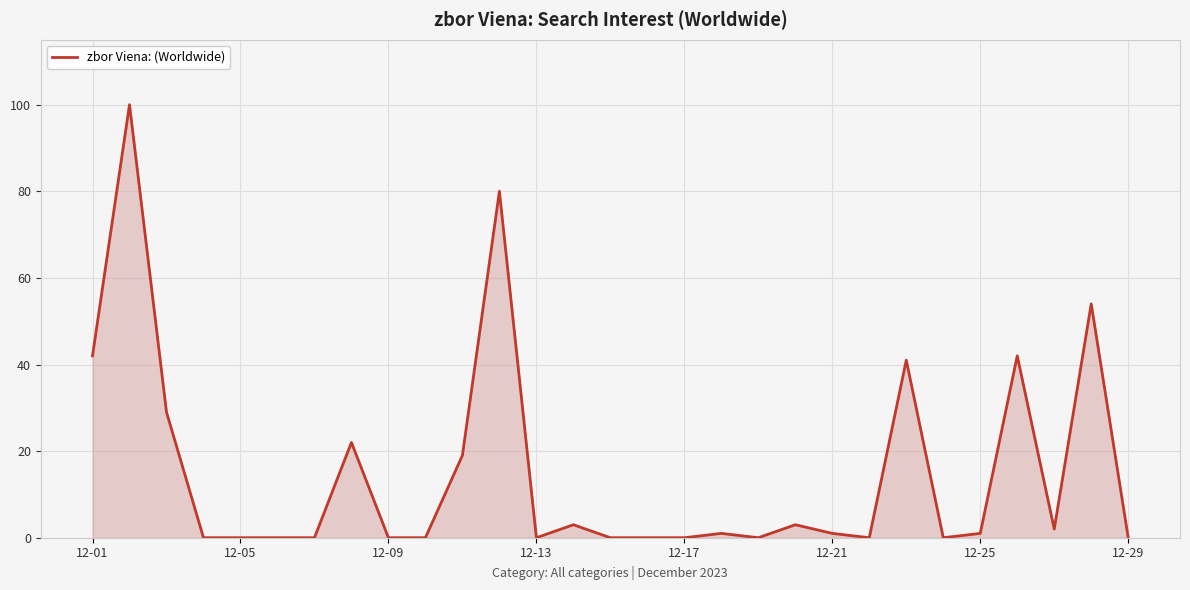

What is the greatest value displayed?

100